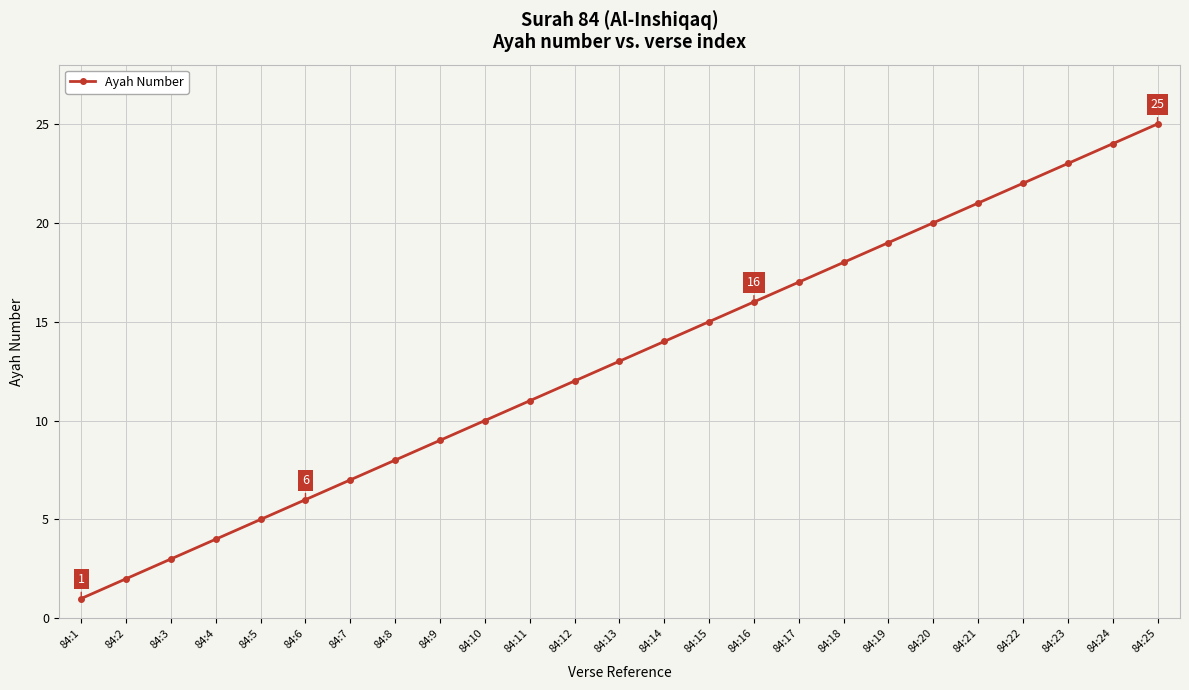

Reading left to right, extract all data points from this chart.

84:1=1	84:2=2	84:3=3	84:4=4	84:5=5	84:6=6	84:7=7	84:8=8	84:9=9	84:10=10	84:11=11	84:12=12	84:13=13	84:14=14	84:15=15	84:16=16	84:17=17	84:18=18	84:19=19	84:20=20	84:21=21	84:22=22	84:23=23	84:24=24	84:25=25